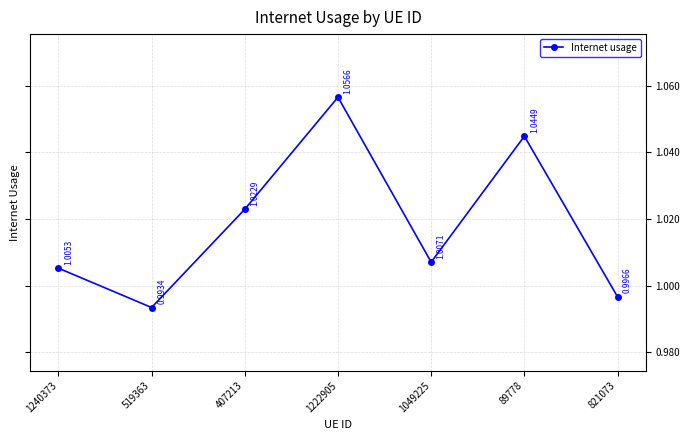

List the labels in order of value, largest first.

1222905, 89778, 407213, 1049225, 1240373, 821073, 519363